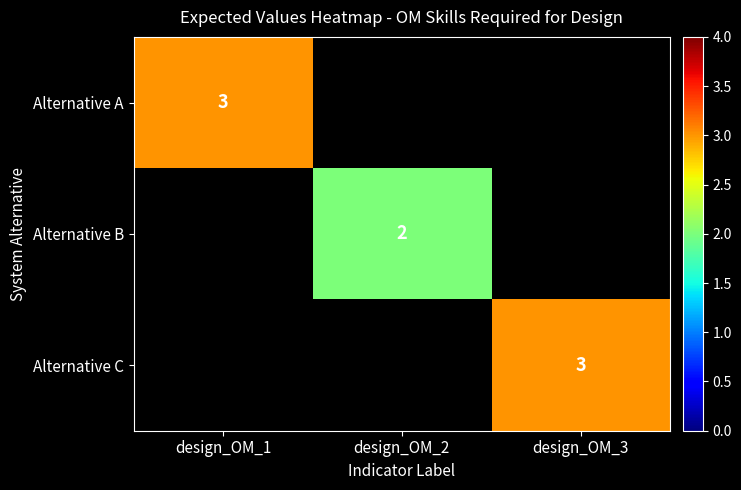

True or false: Alternative A has a value of 2 at design_OM_1.

False